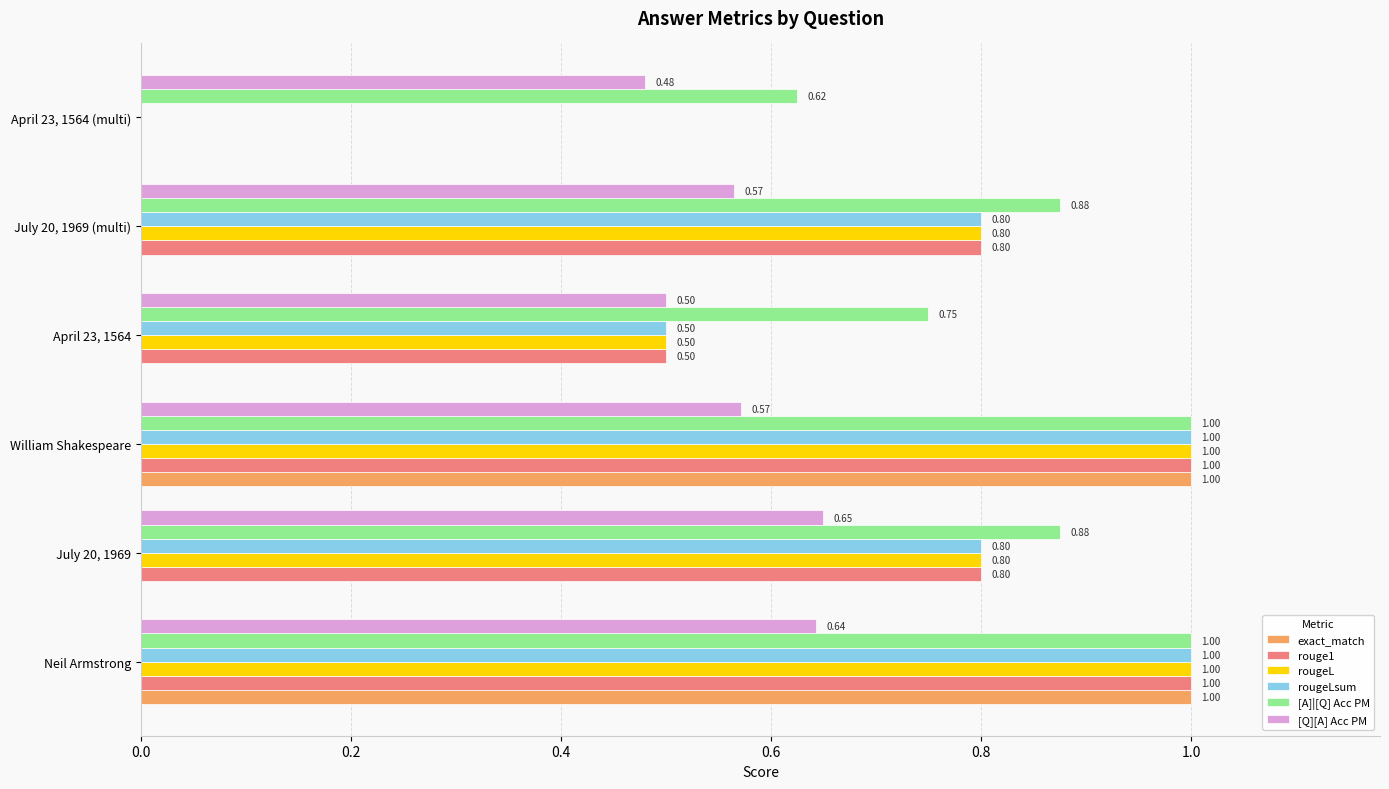

What is the sum of all rougeLsum values?

4.1